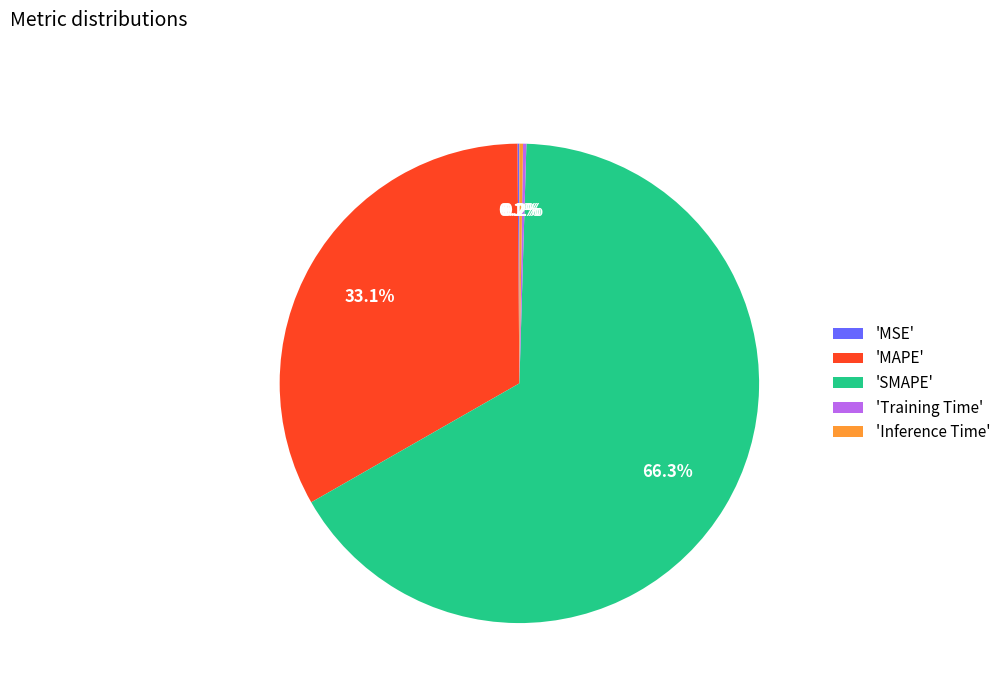

What is the majority slice?

'SMAPE'